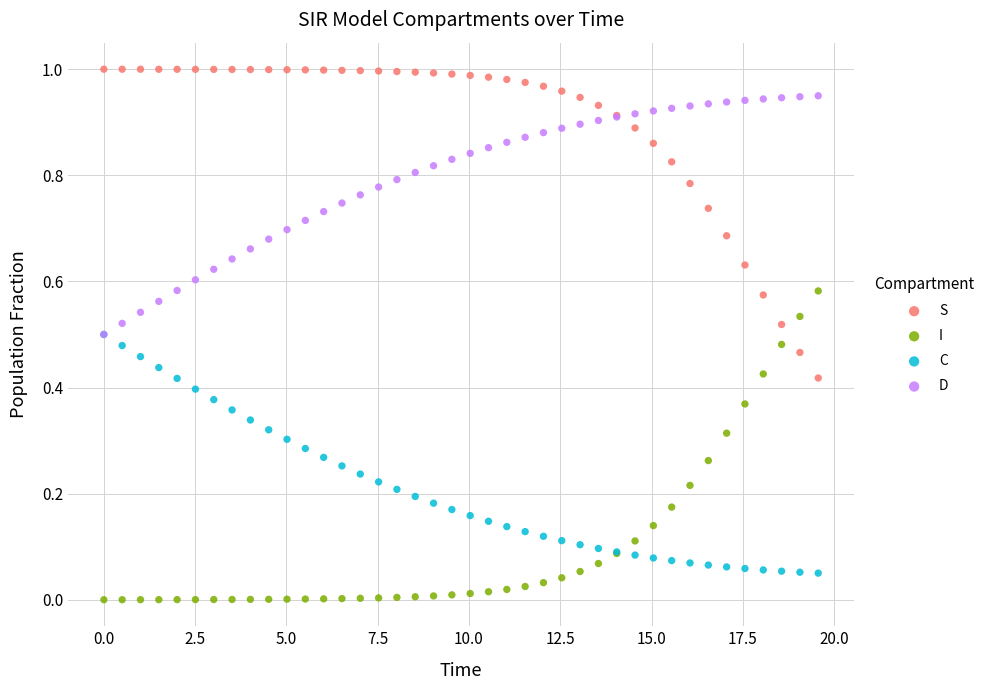

What are all the series names shown in the legend?

S, I, C, D